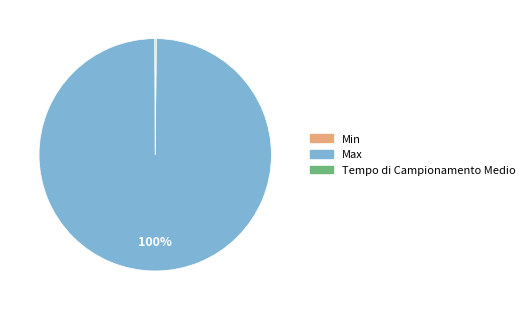

What is the largest slice in the pie chart?

Max